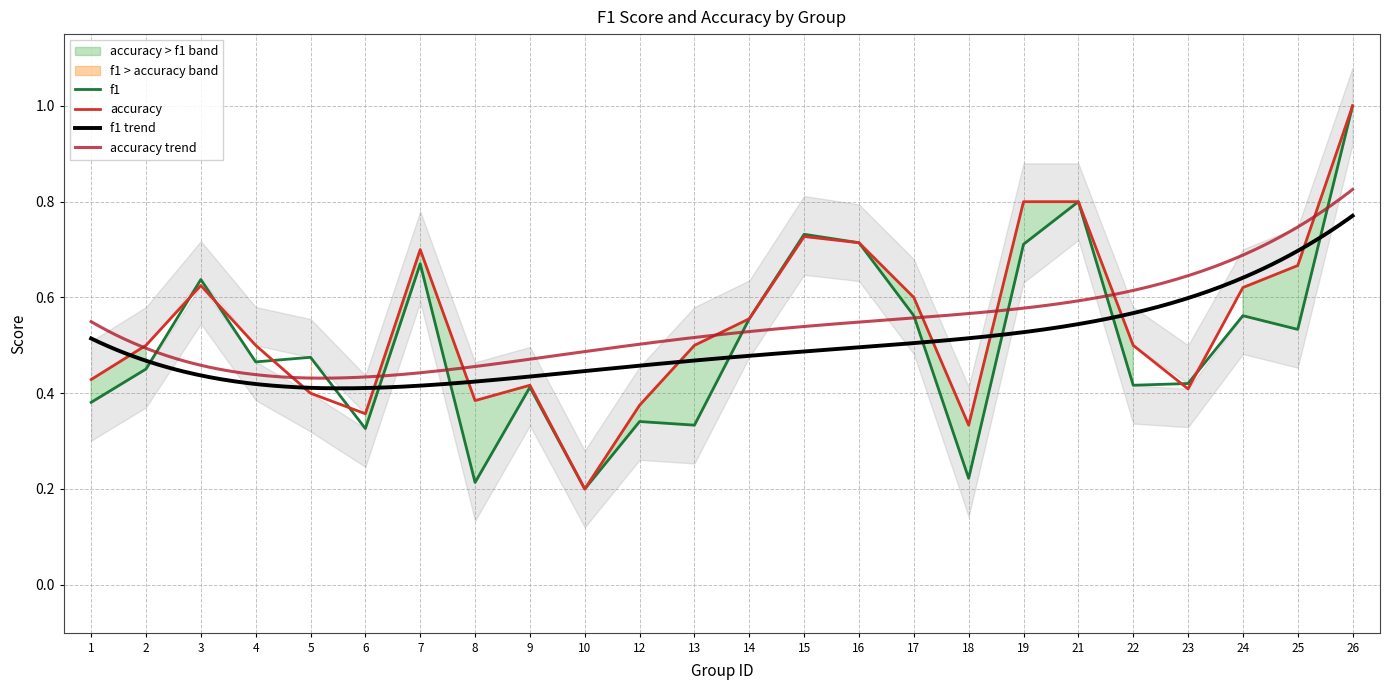

List the series in order of their peak value, highest first.

f1, accuracy